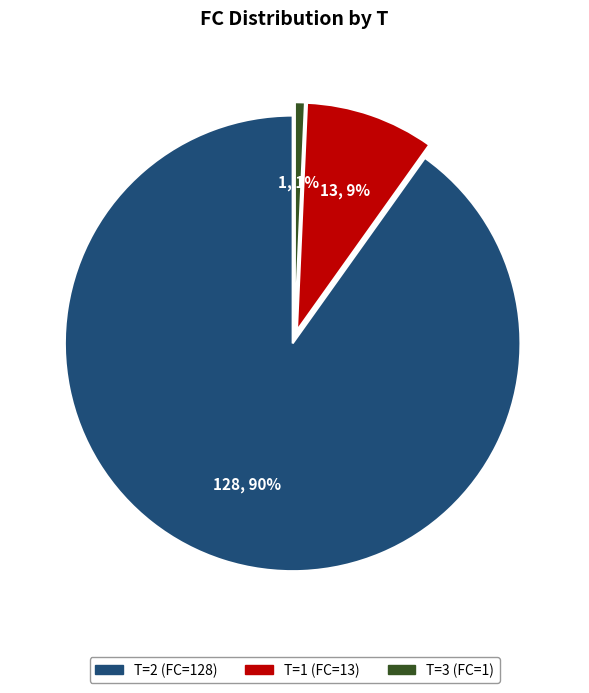

To the nearest percent, what is the difference between the largest and smallest slice percentages?

89%